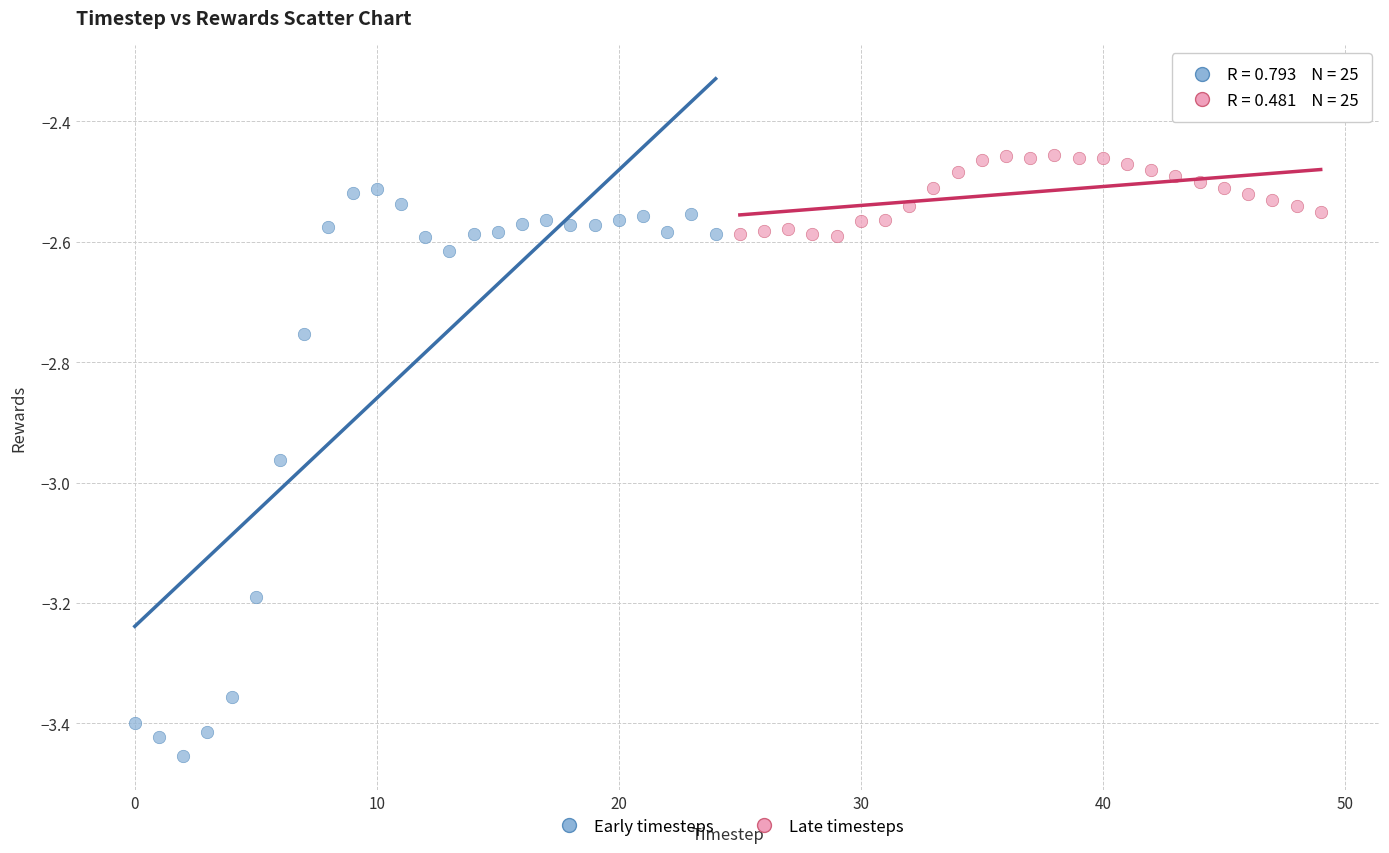

Which series has the widest spread of Y values?

Early timesteps